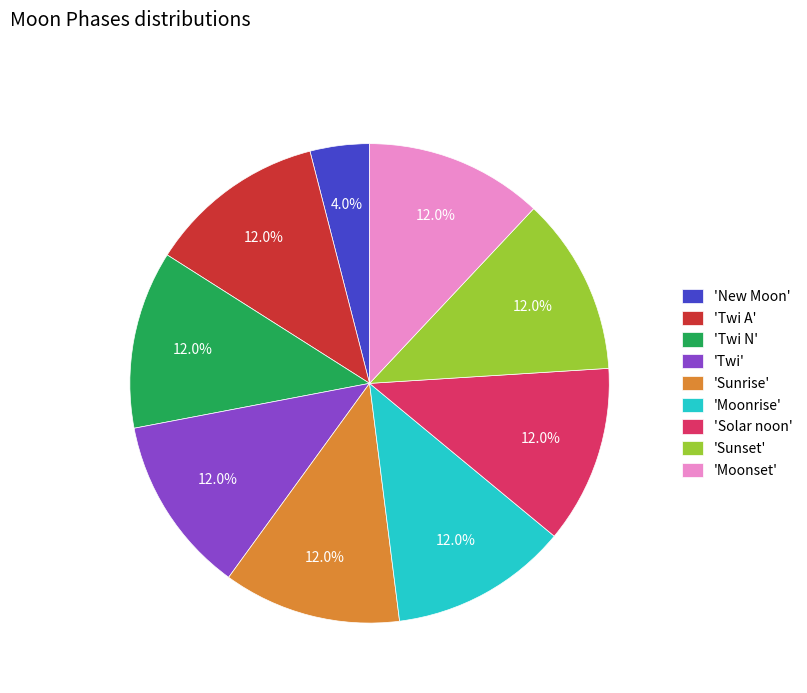

Which category has the smallest portion of the pie?

'New Moon'